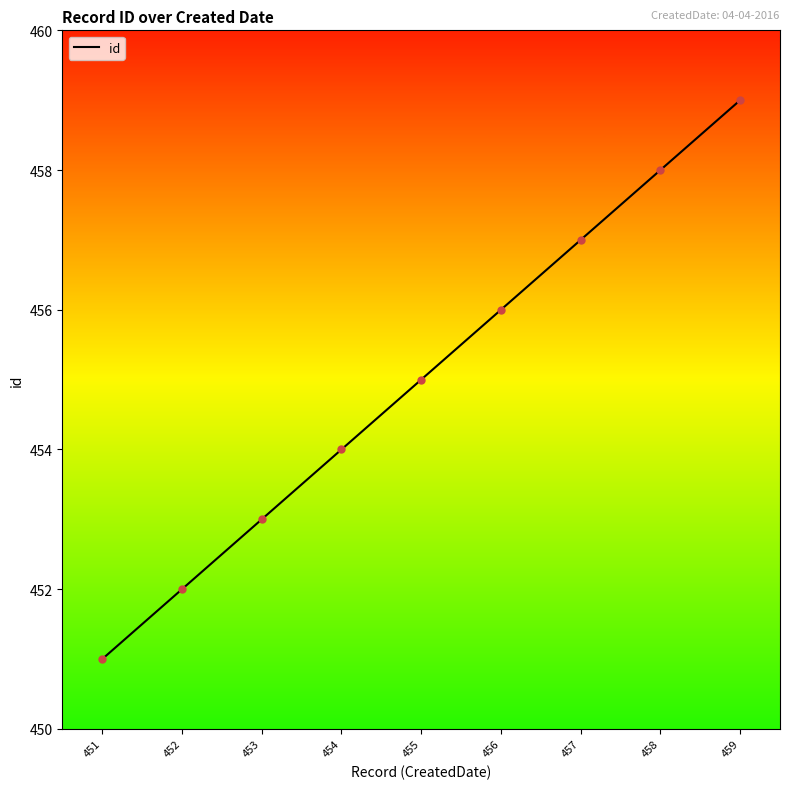

What is the maximum value shown in the chart?

459